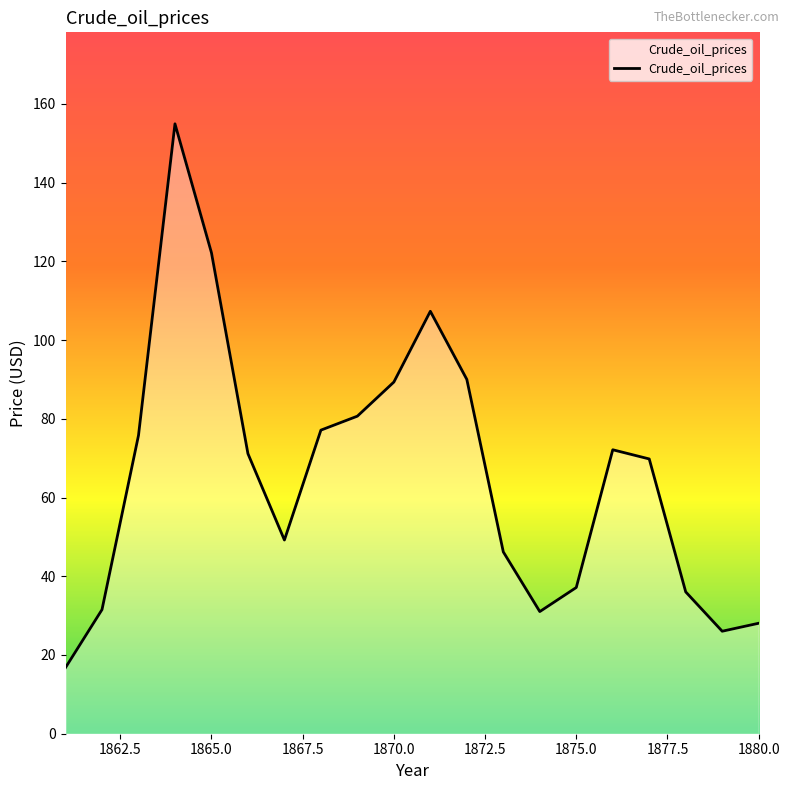

How many lines are shown in the chart?

1